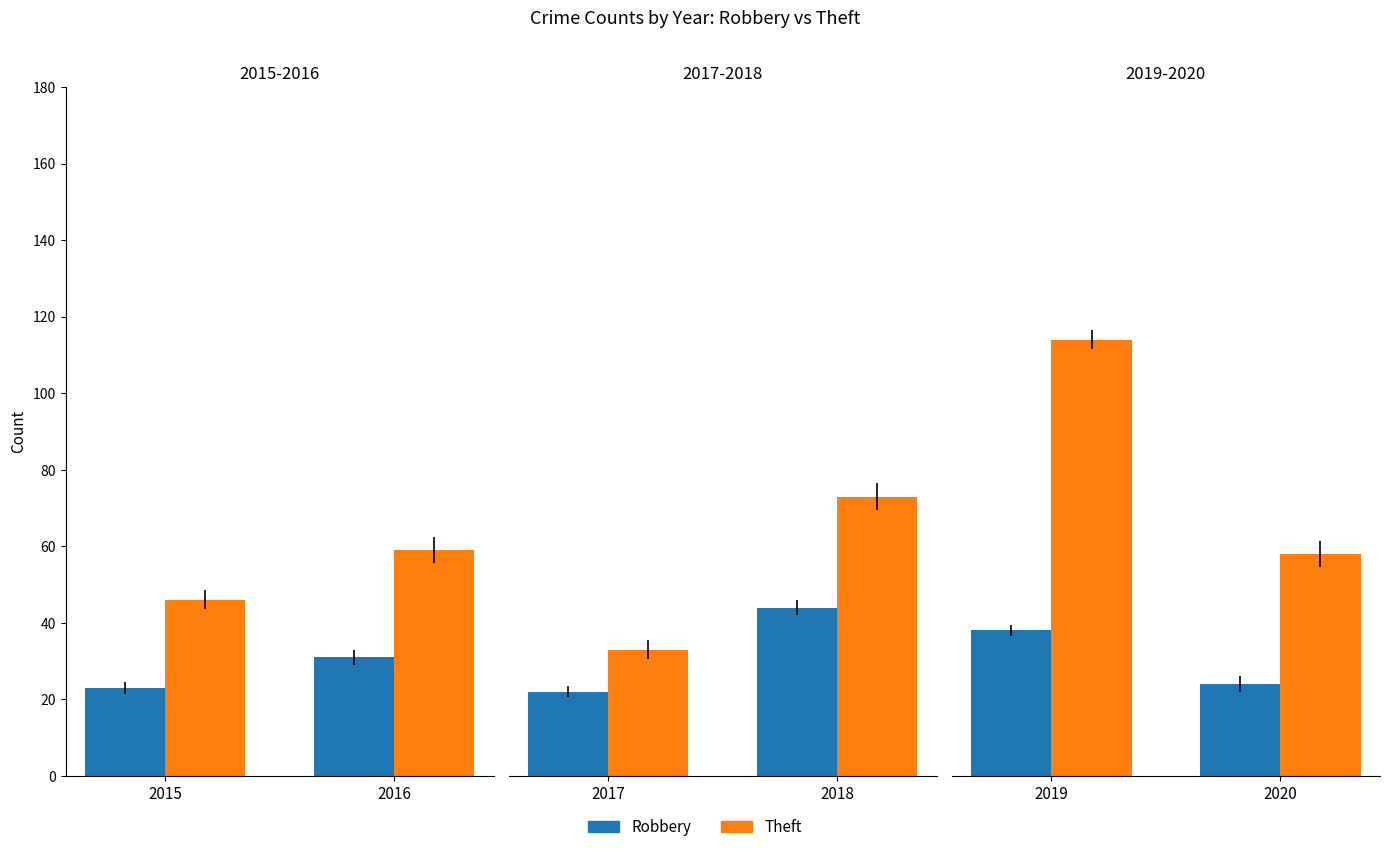

Is the value of Robbery at 2019 greater than the value of Theft at 2020?

No